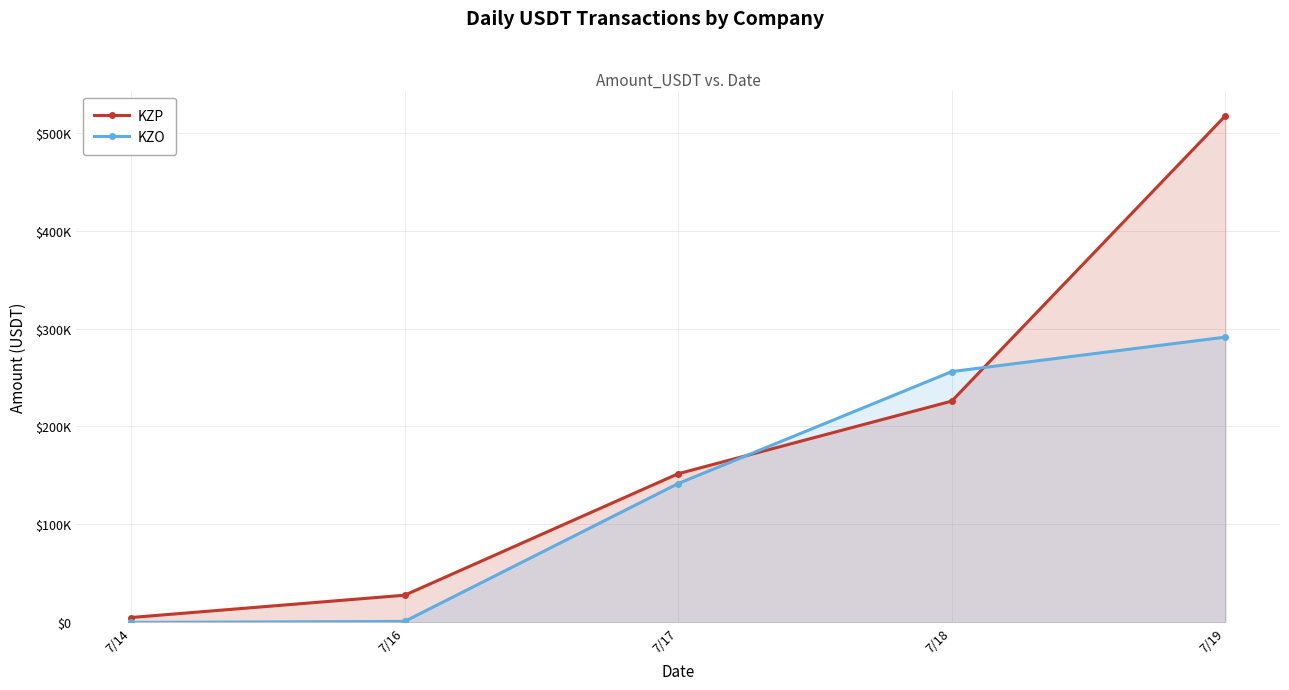

What is the value of the KZP point at the 3rd from the left?

151761.0